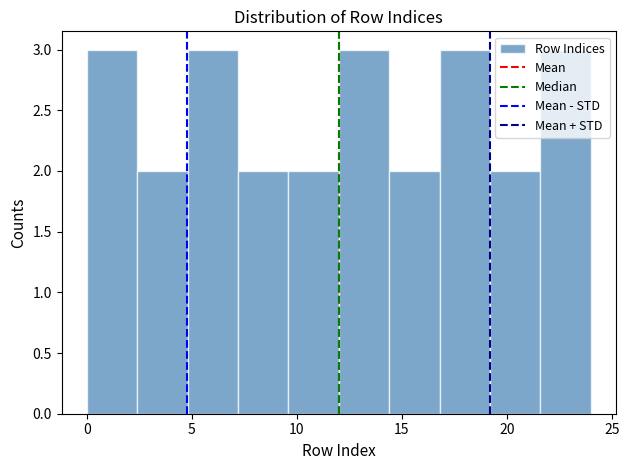

Reading left to right, list every bar in this chart as the range it spans on the x-axis followed by its height. Neither the bar edges nor the heights are printed on the chart, so give them approximately, as read against the axes.

0.0 to 2.4: 3
2.4 to 4.8: 2
4.8 to 7.2: 3
7.2 to 9.6: 2
9.6 to 12.0: 2
12.0 to 14.4: 3
14.4 to 16.8: 2
16.8 to 19.2: 3
19.2 to 21.6: 2
21.6 to 24.0: 3